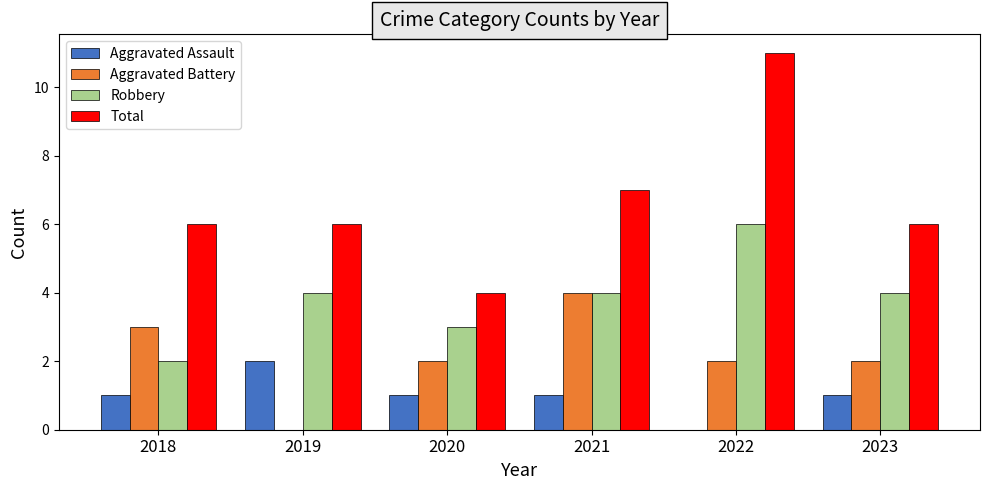

Is it true that Aggravated Assault equals 1 at 2018?

True